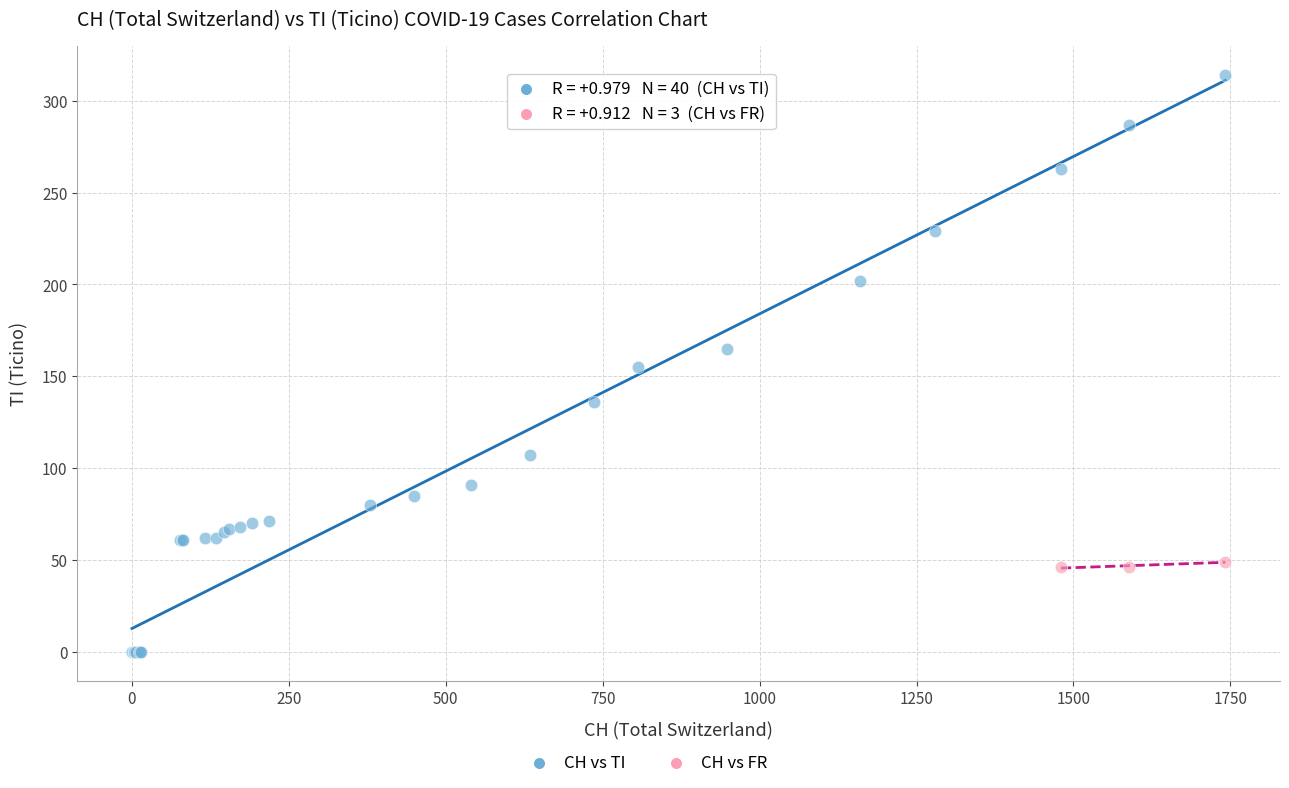

Which series reaches the minimum Y coordinate?

CH vs TI